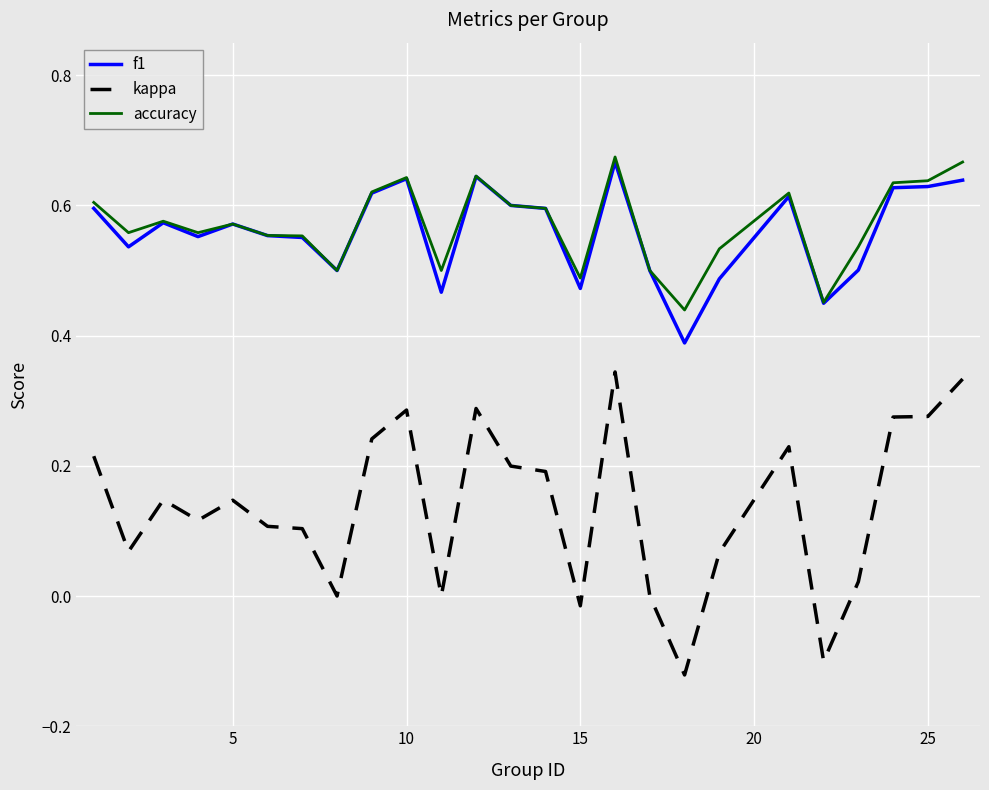

Which series has the widest spread of values?

kappa